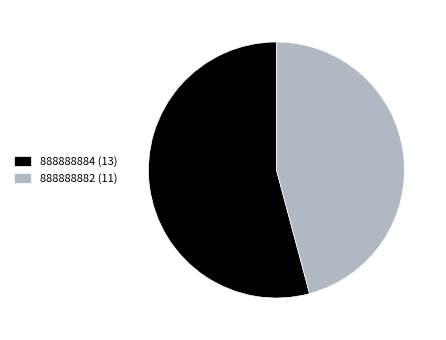

True or false: 888888884 accounts for 54% of the total.

True